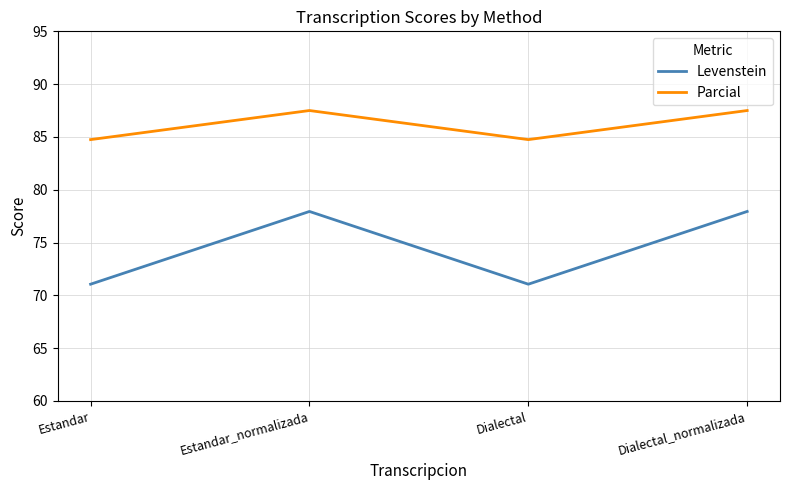

How many Parcial values are between 84 and 87?

2